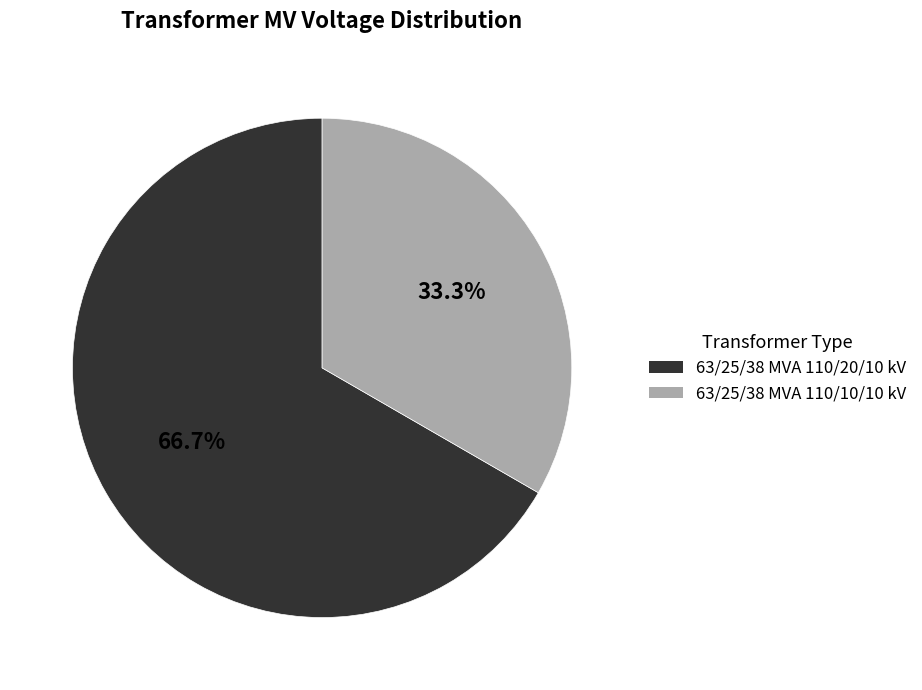

What is the majority slice?

63/25/38 MVA 110/20/10 kV